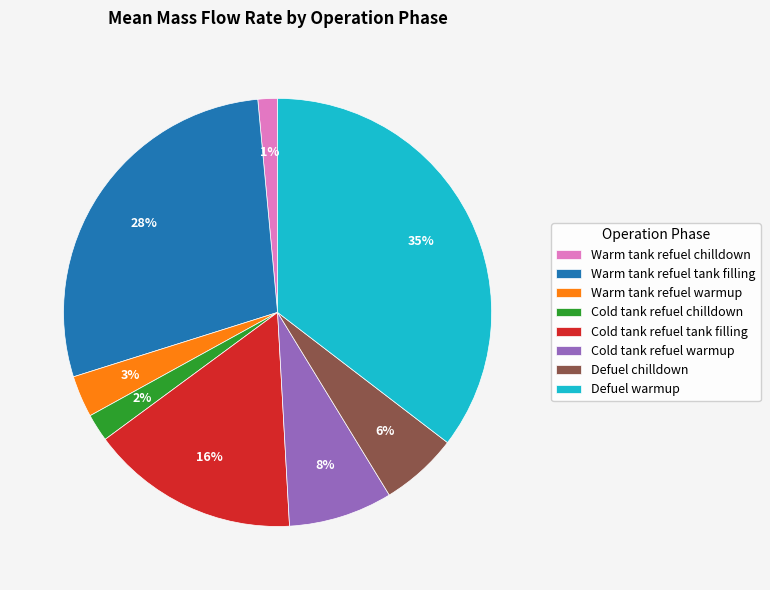

What is the smallest slice in the pie chart?

Warm tank refuel chilldown